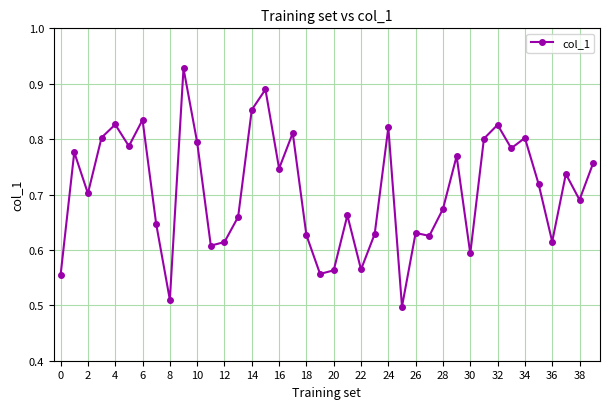

Count the values in the range 0 to 1.

40